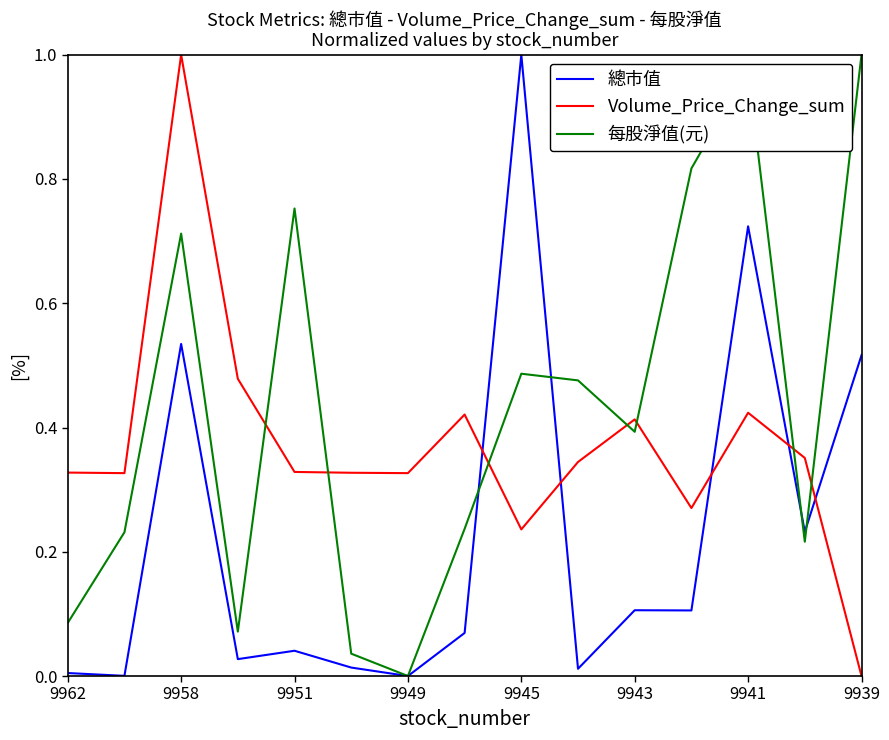

True or false: Volume_Price_Change_sum and 總市值 intersect in this chart.

True